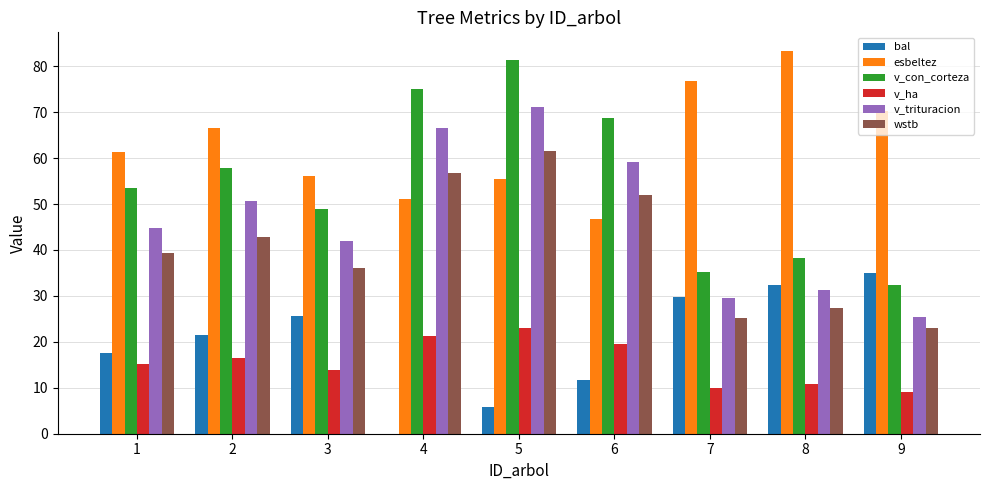

At which label does wstb reach its peak?

5